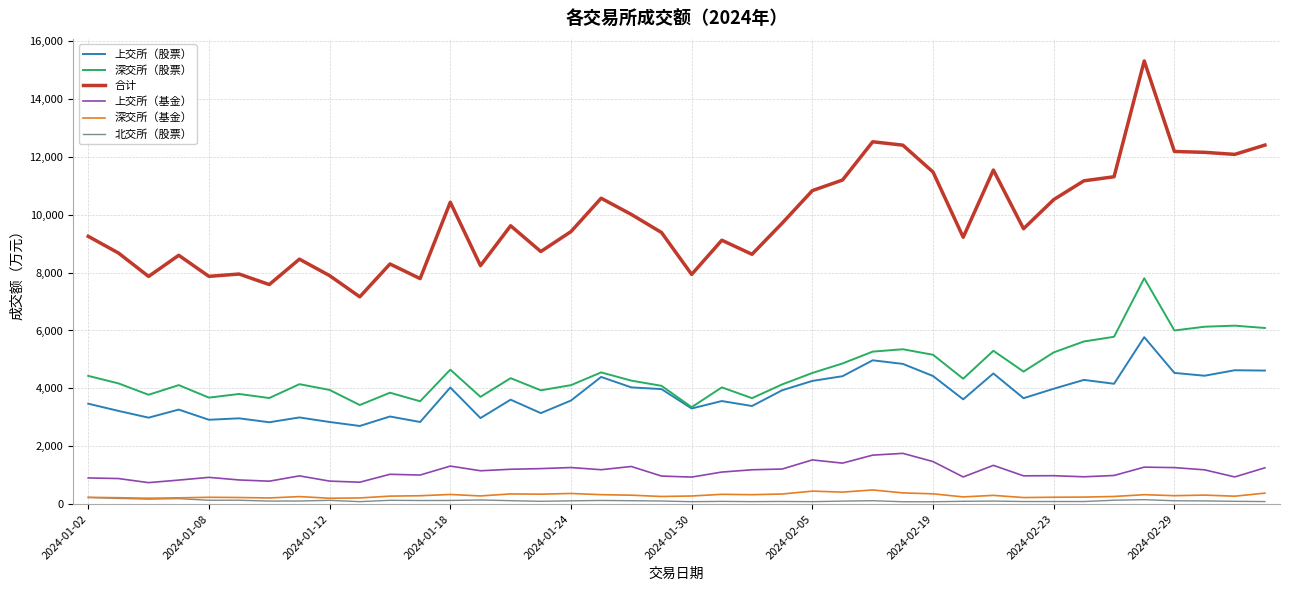

Which series has the widest spread of values?

合计